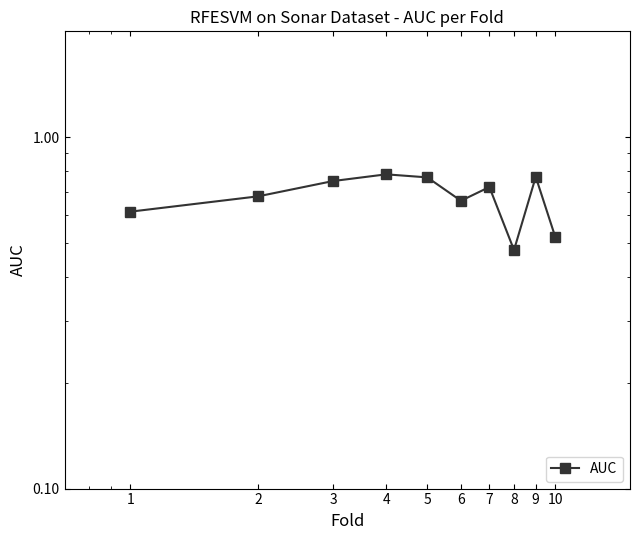

List the labels in order of value, smallest first.

8, 10, 1, 6, 2, 7, 3, 5, 9, 4